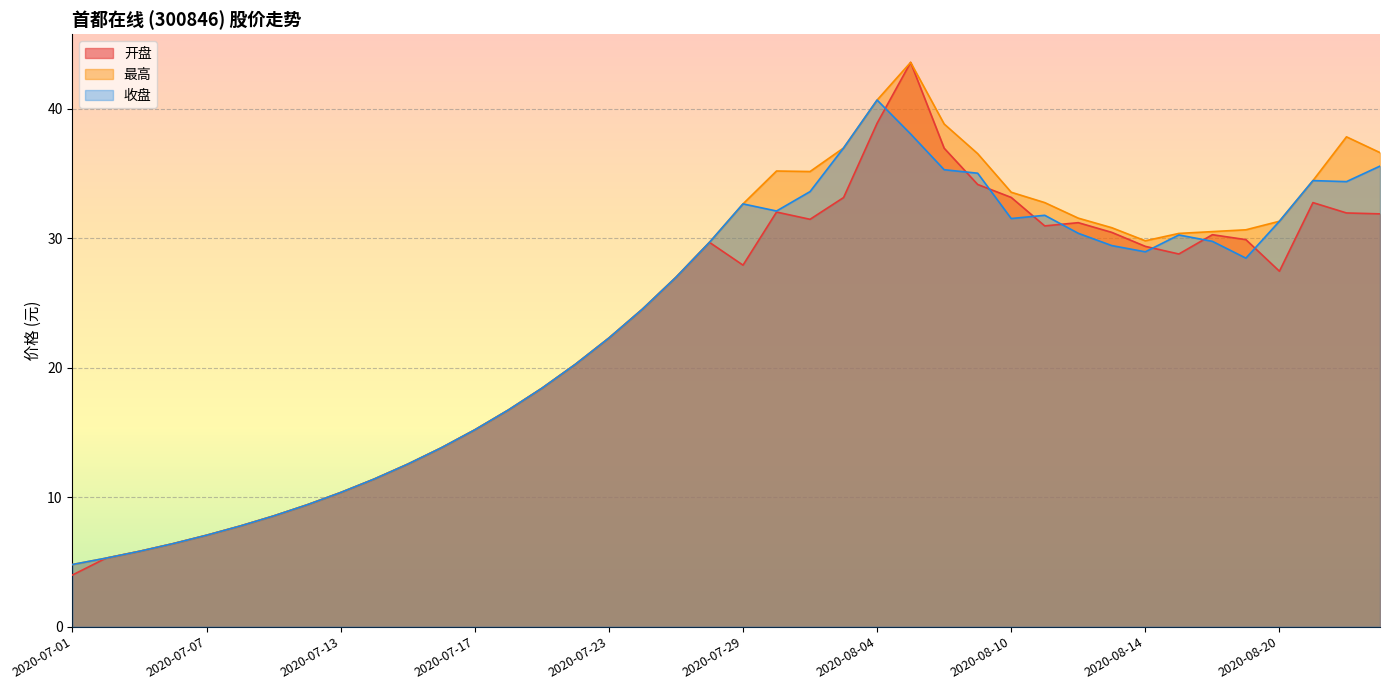

What is the difference between the 最高 values at 2020-07-10 and 2020-08-24?

28.4